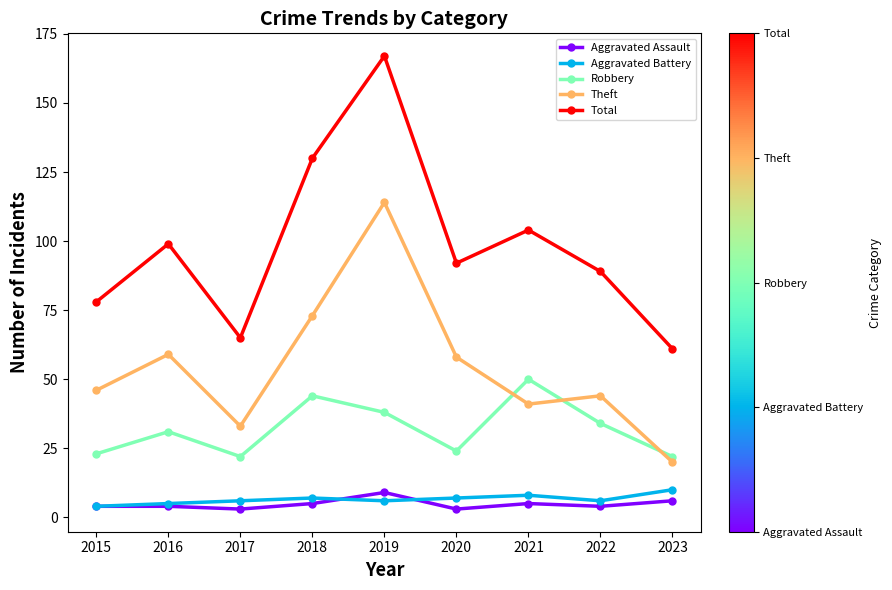

What is the value of the Theft point at the 5th from the left?

114